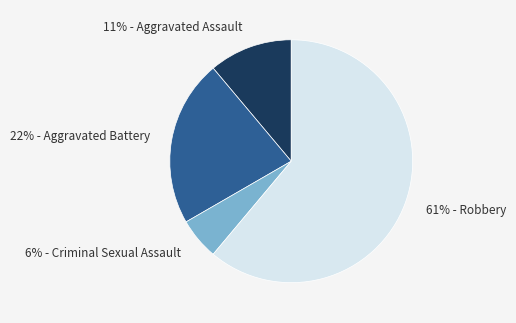

To the nearest percent, what is the average slice percentage?

25%